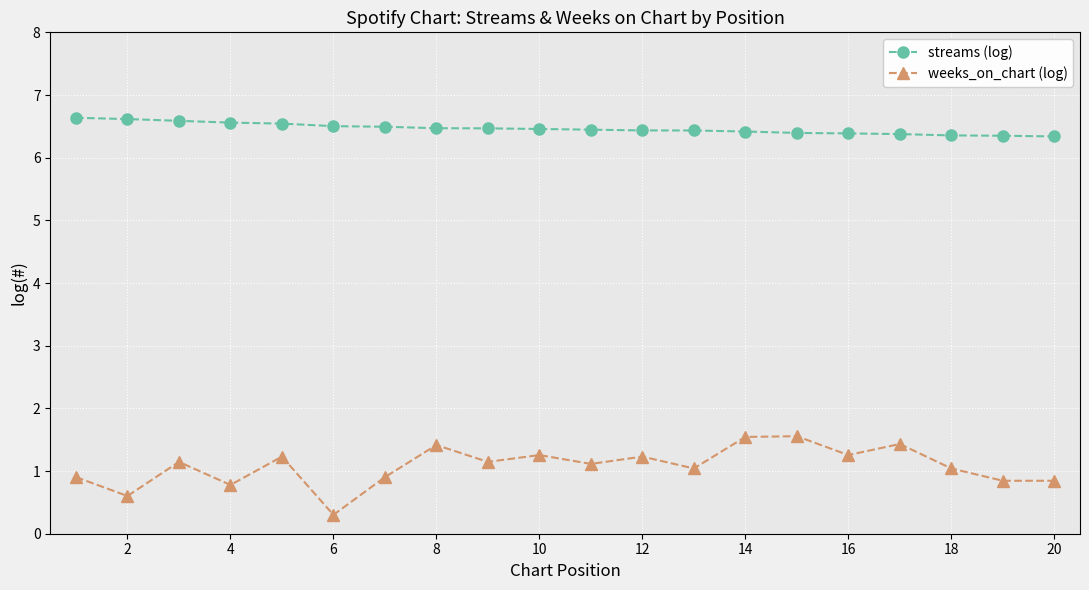

Rank the series by their average value, from highest to lowest.

streams (log), weeks_on_chart (log)